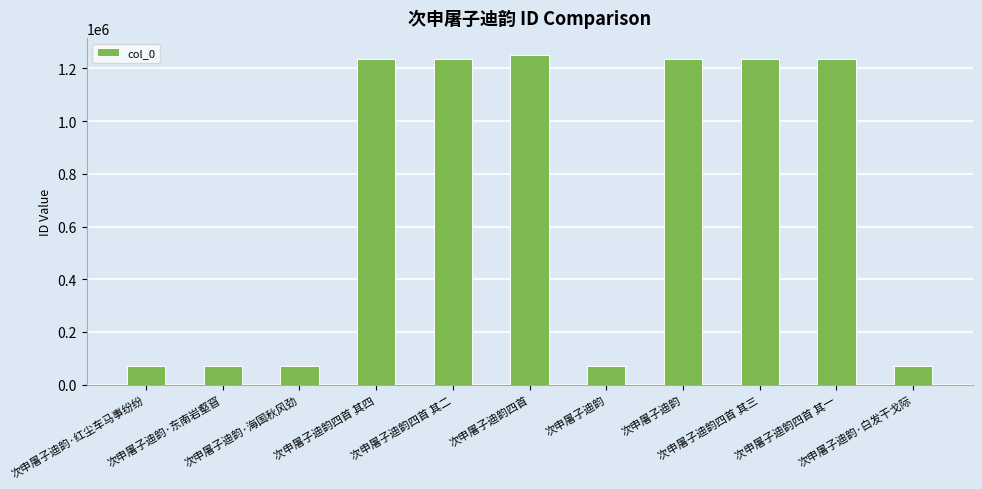

How many values are below 1237920?

5